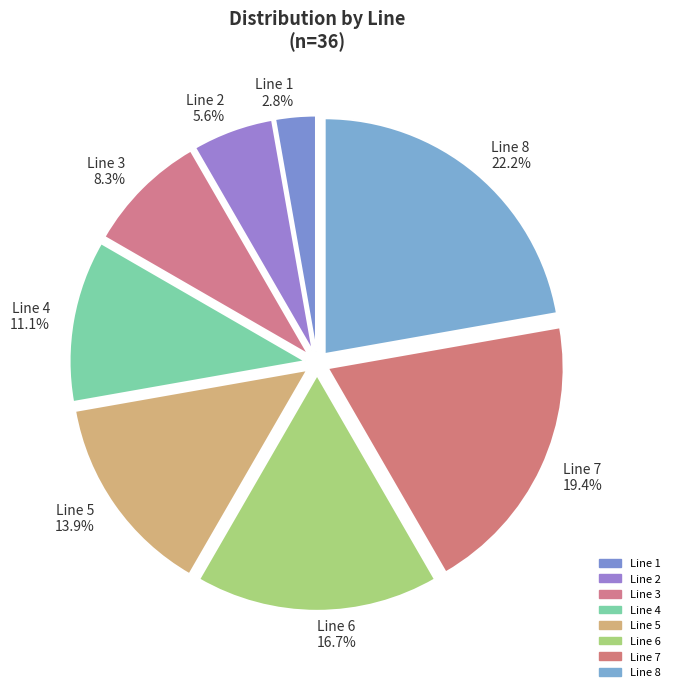

Is the sum of Line 3 and Line 6 greater than half?

No